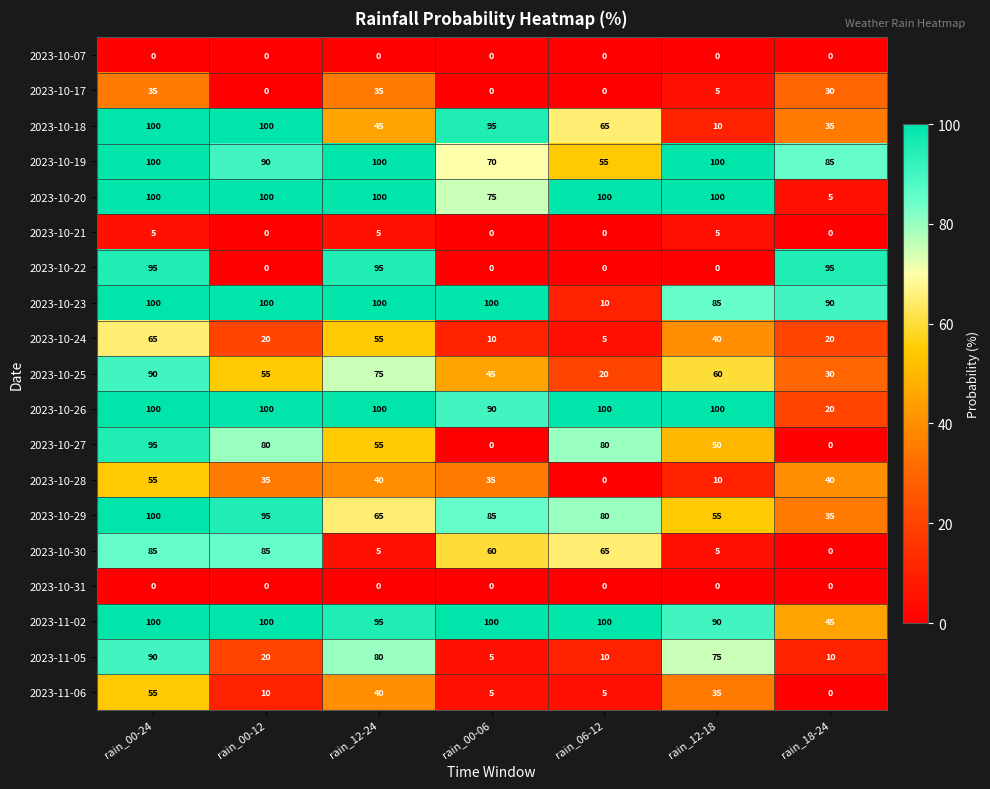

The value of 2023-10-07 at rain_00-12 is 0. True or false?

True